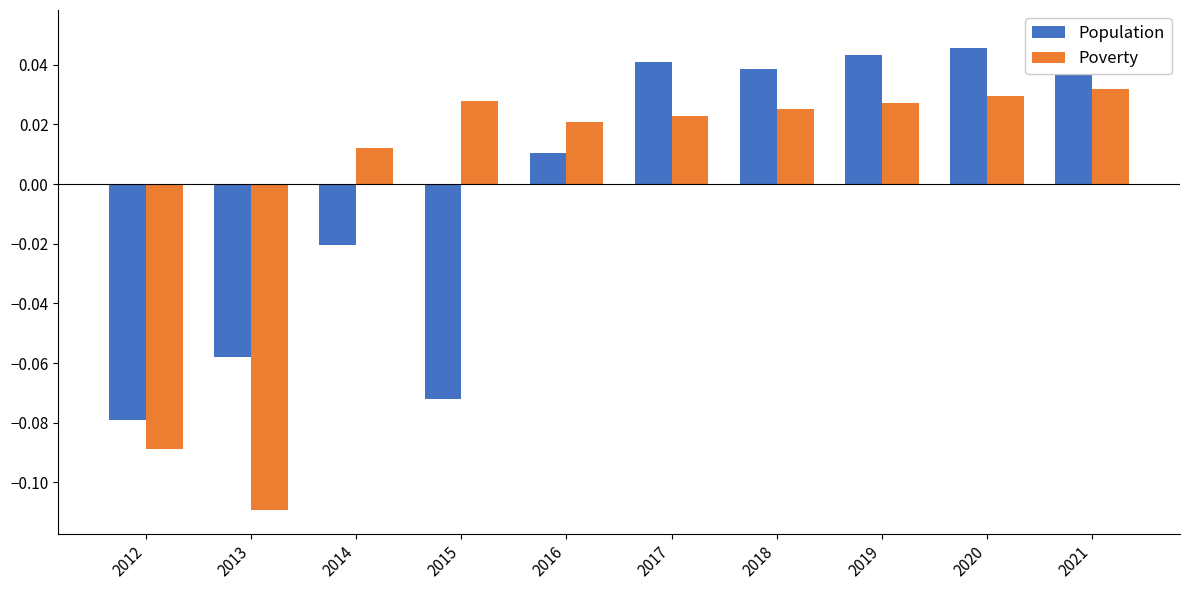

Which series changed the most between 2015 and 2021?

Population